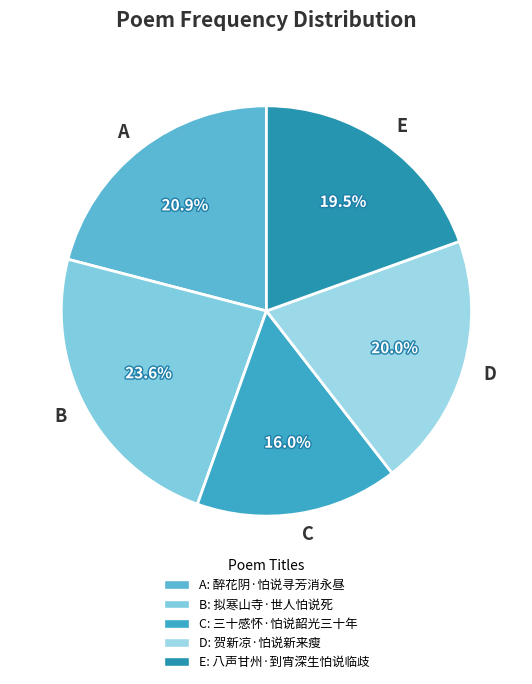

Count the number of slices in the pie.

5